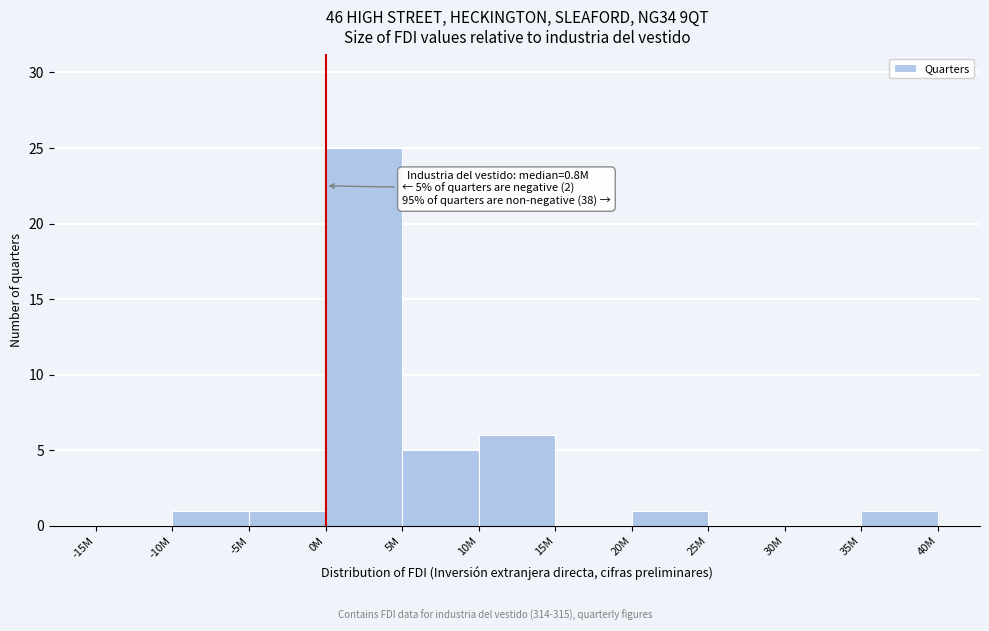

Reading right to left, what are all the values shown in this chart?

35M=1	30M=0	25M=0	20M=1	15M=0	10M=6	5M=5	0M=25	-5M=1	-10M=1	-15M=0